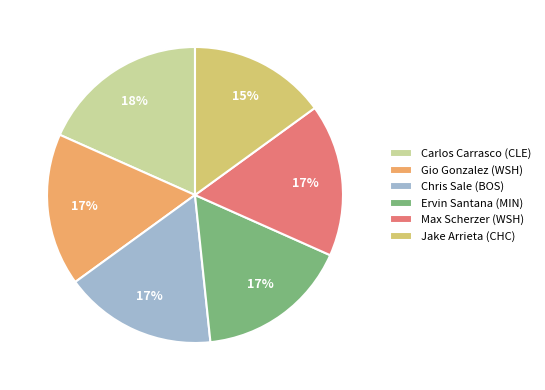

To the nearest percent, what is the average slice percentage?

17%